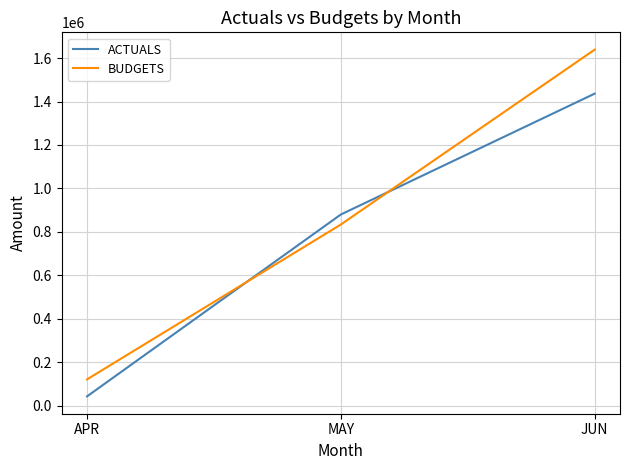

What is the difference between the maximum and minimum values in the ACTUALS series?

1394225